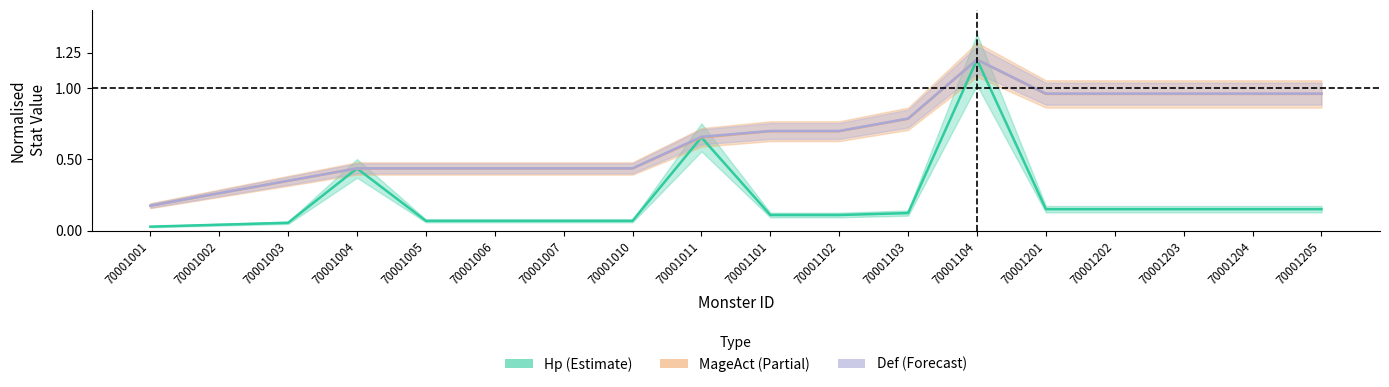

Where is Hp nearest to the value 0?

70001001